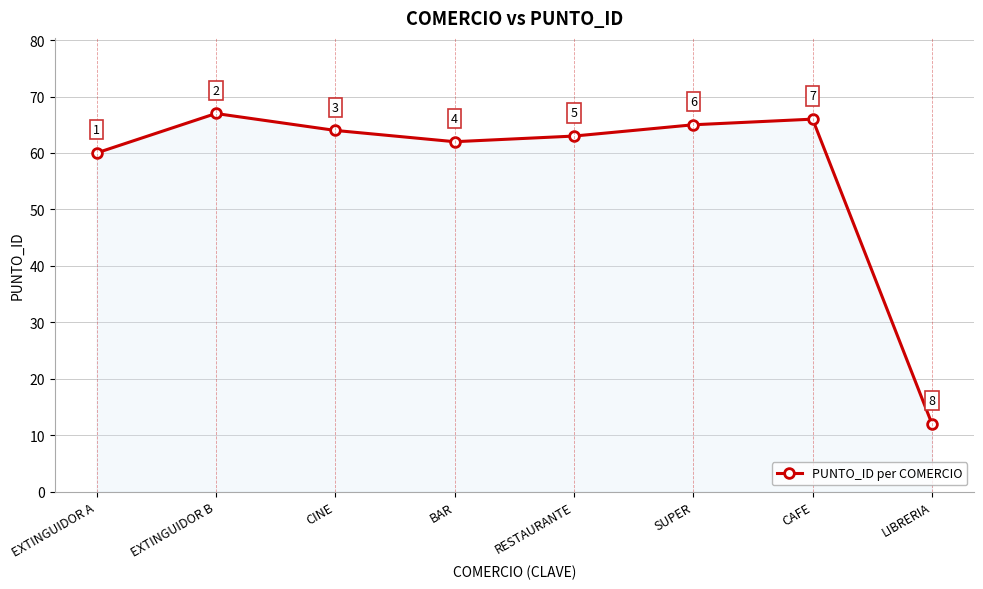

True or false: the data shows 88 at EXTINGUIDOR B.

False